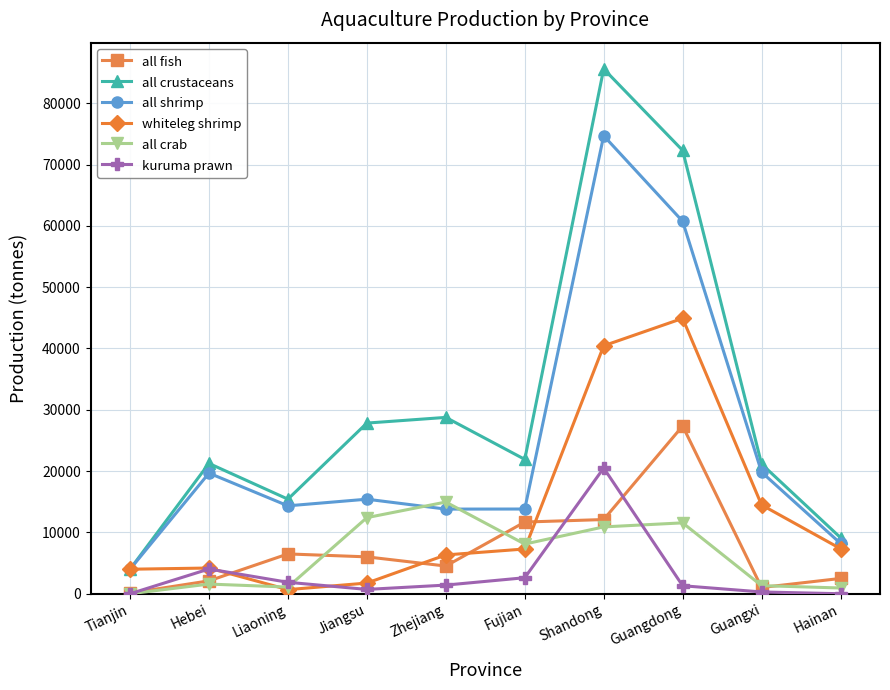

Rank the series by their maximum value, from lowest to highest.

all crab, kuruma prawn, all fish, whiteleg shrimp, all shrimp, all crustaceans